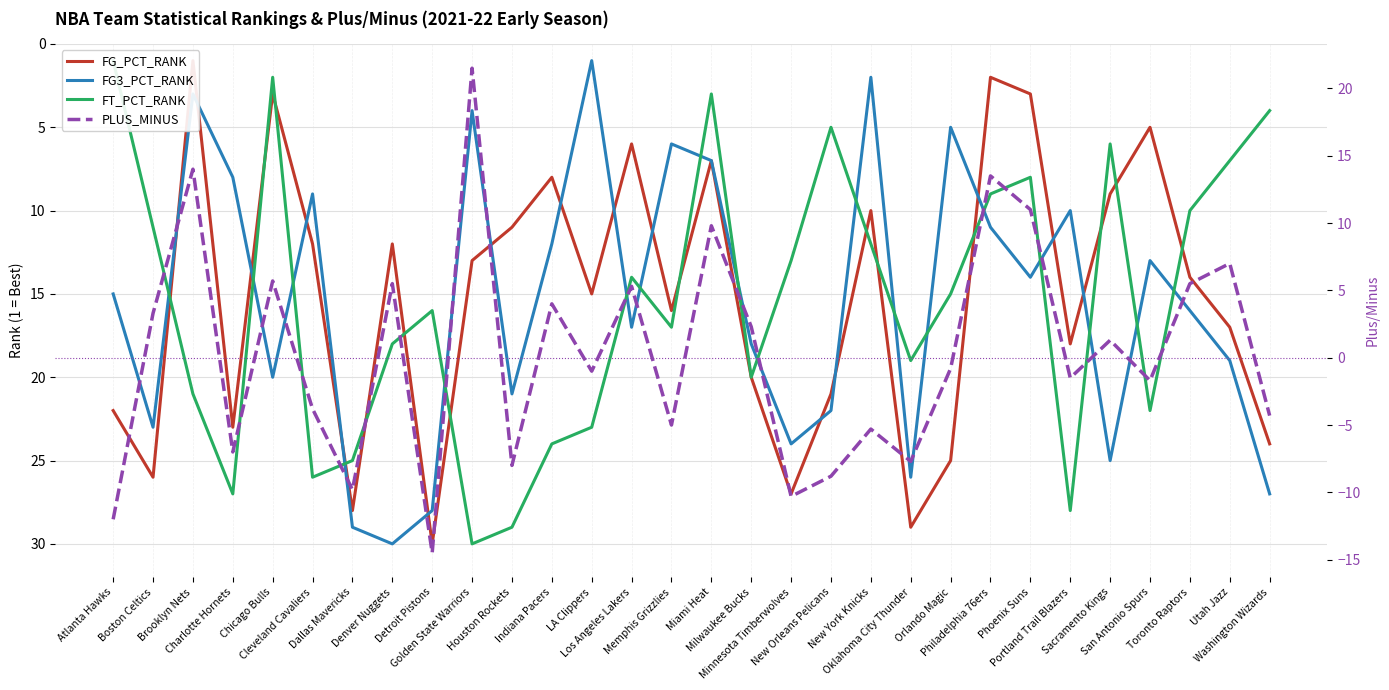

How many data points in FT_PCT_RANK are less than 16?

15